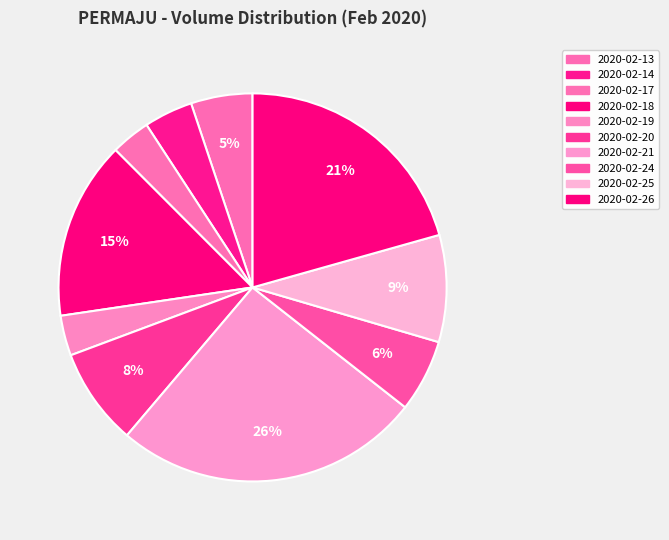

Approximately how many times larger is the value at 2020-02-24 compared to 2020-02-19?

1.8